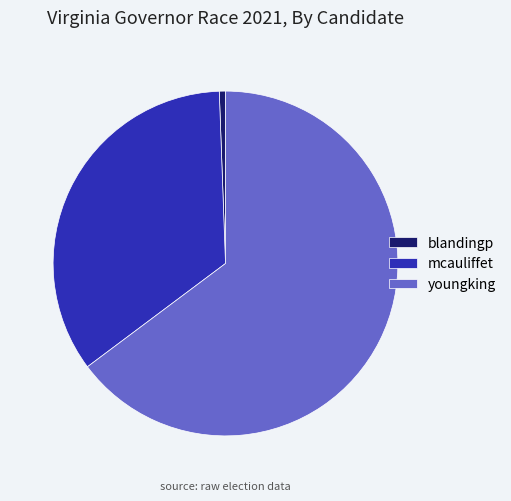

How many slices are in this pie chart?

3